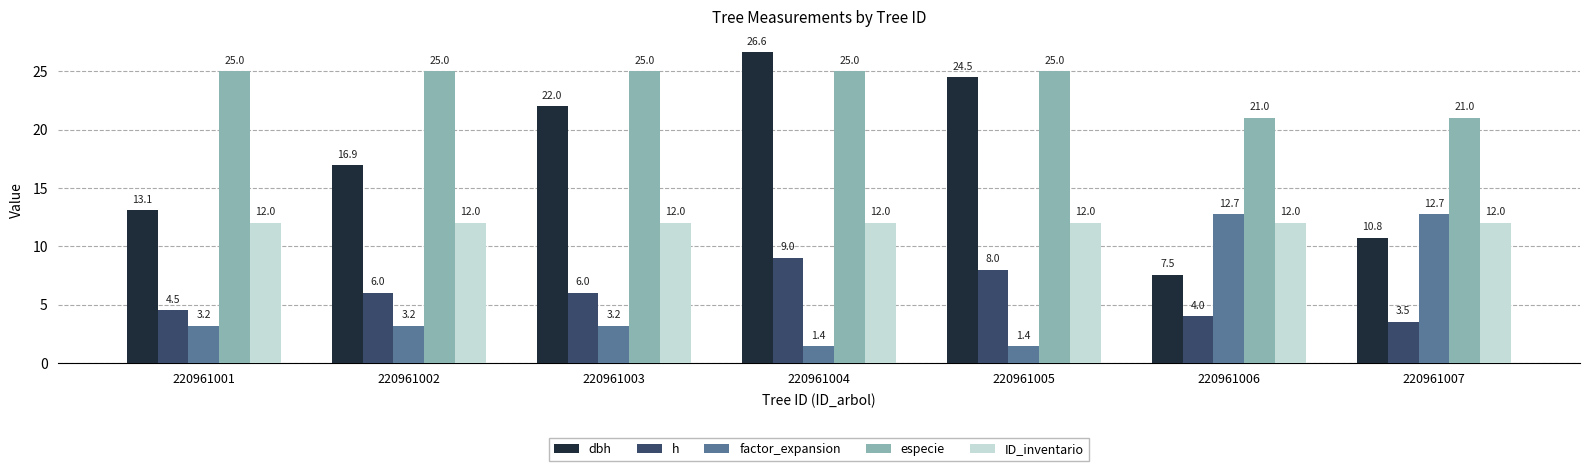

Which series has the largest total across all categories?

especie